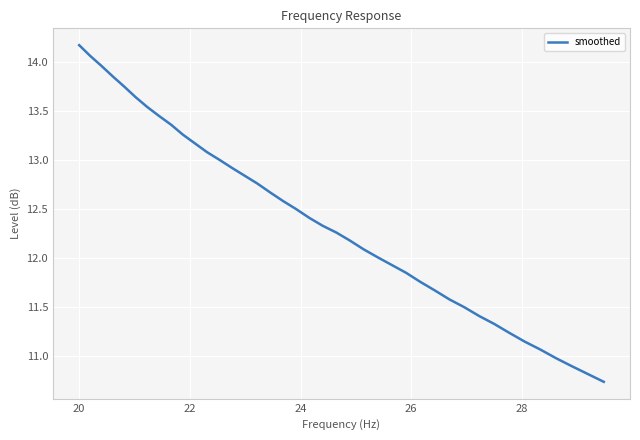

What is the difference between the maximum and minimum values?

3.4